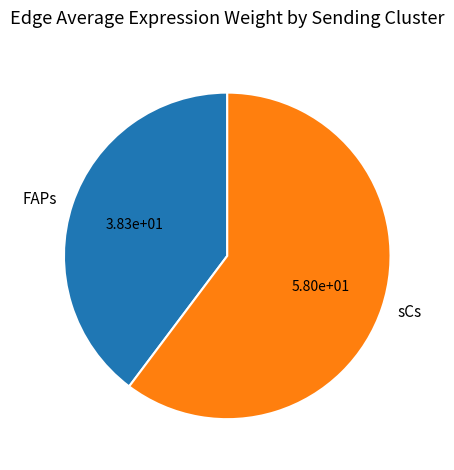

Which slice represents more than half of the pie?

sCs